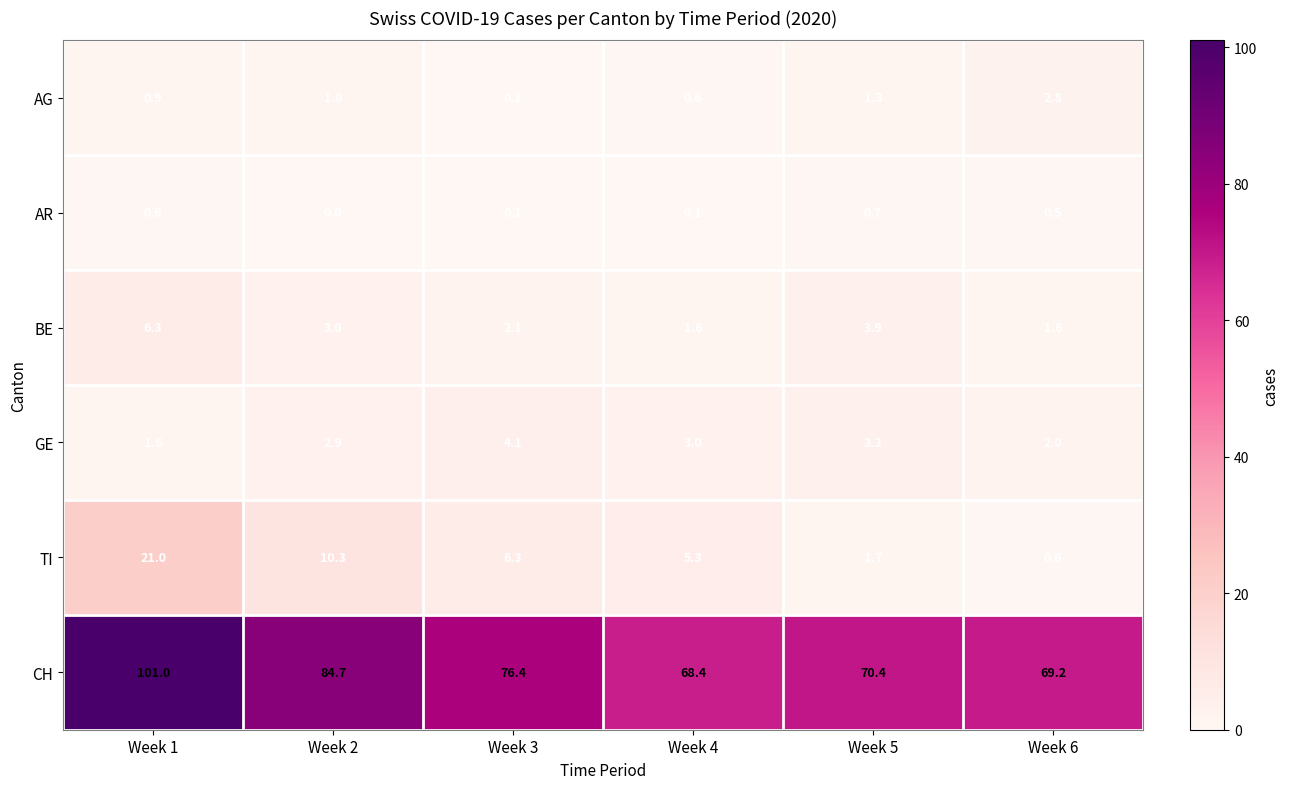

Which series has the largest range (max minus min)?

CH